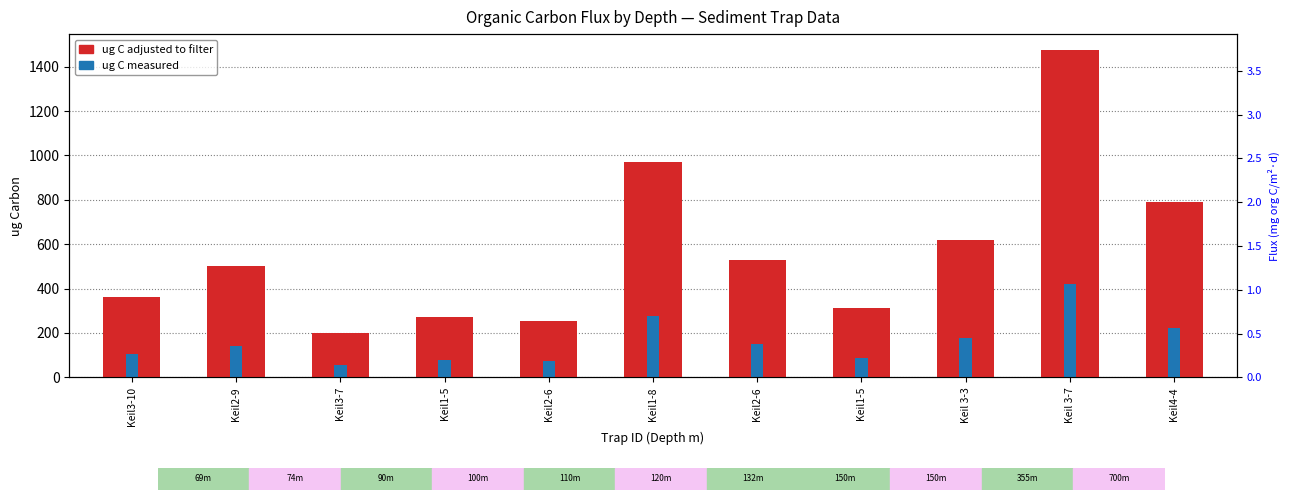

Is it true that ug C adjusted to filter equals 199.5 at Keil3-7?

True